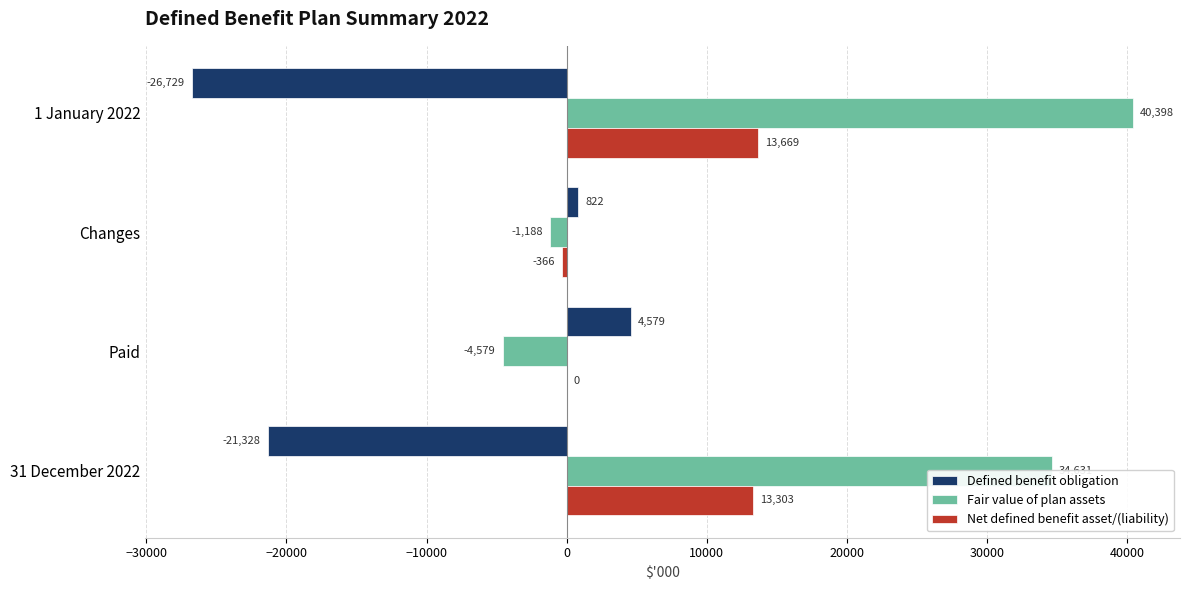

The value of Fair value of plan assets at Changes is -1188. True or false?

True